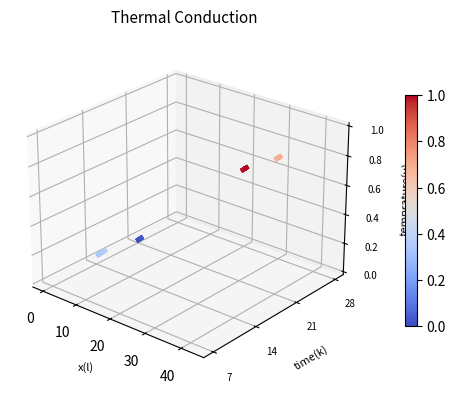

The organization(曼联) series shows 0.0 at 0. True or false?

False